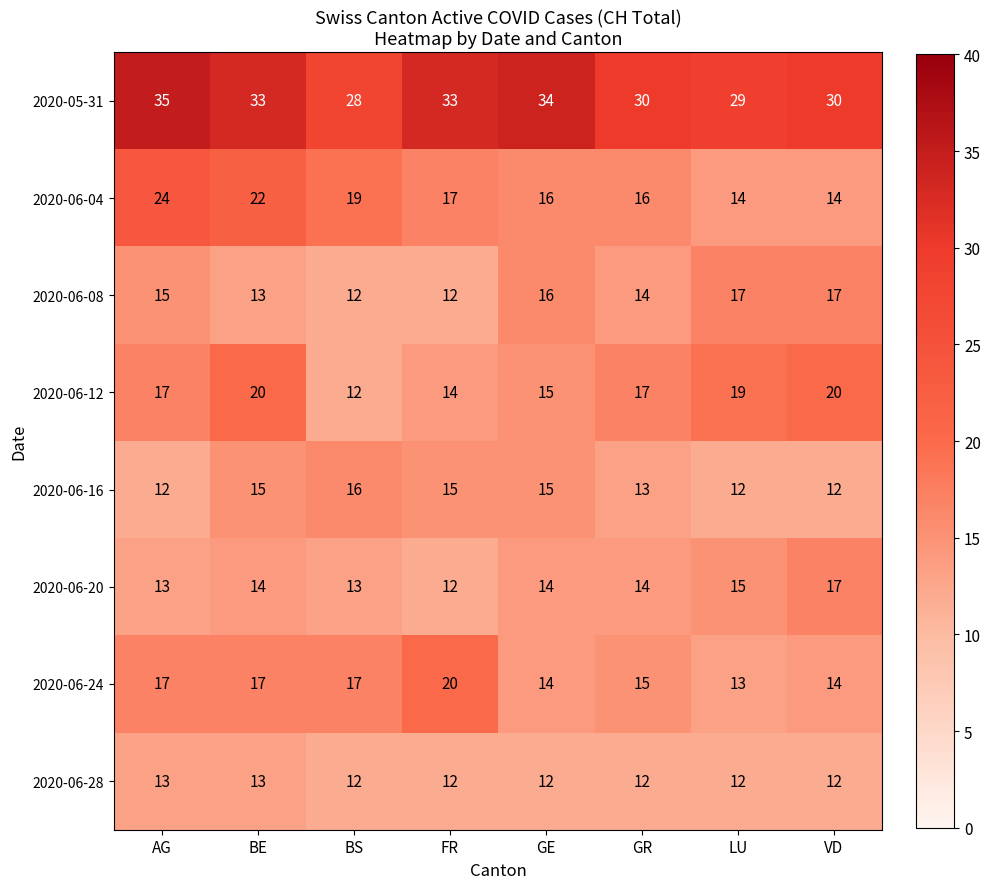

What value does the 2020-06-28 series have at AG?

13